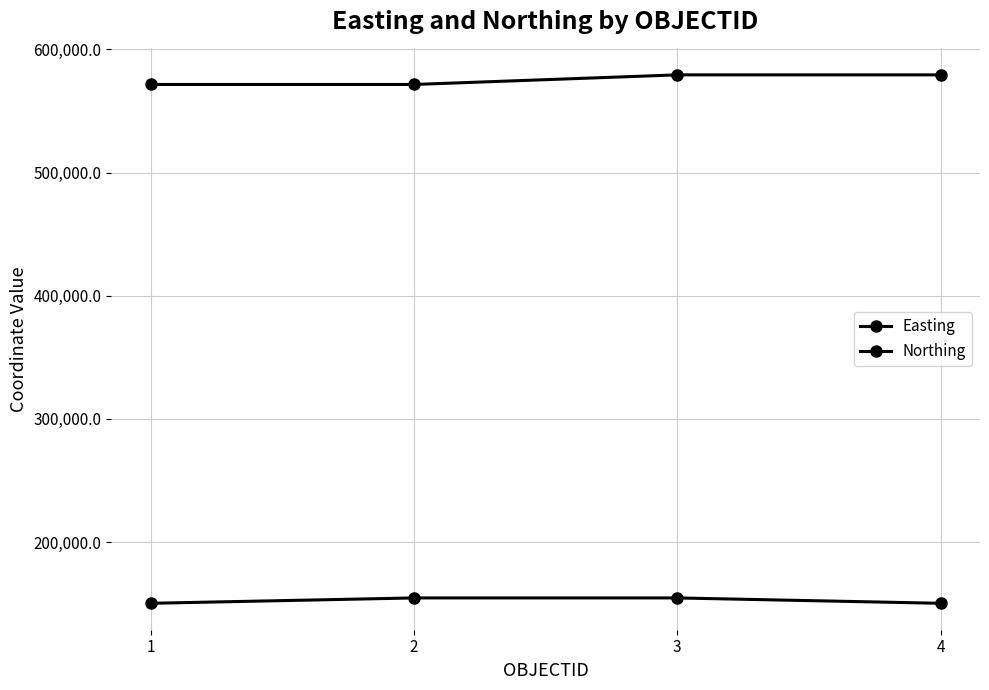

At which category does the chart reach its peak across all series?

3